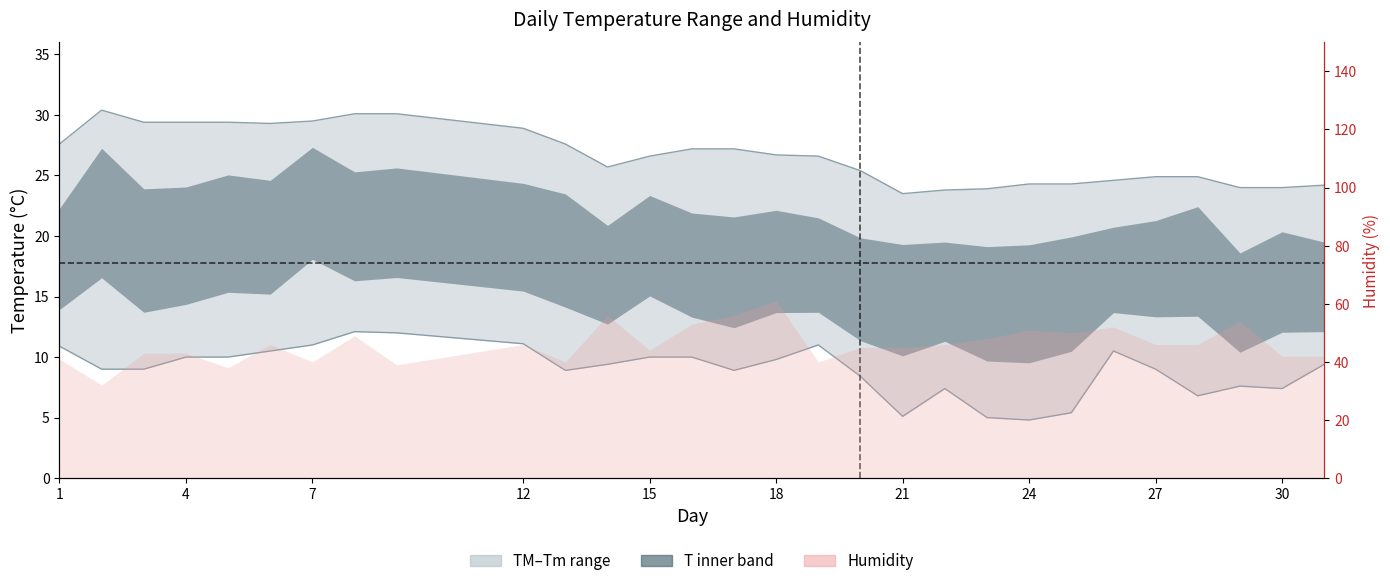

What is the difference between the maximum and second lowest values in the Tm series?

7.1